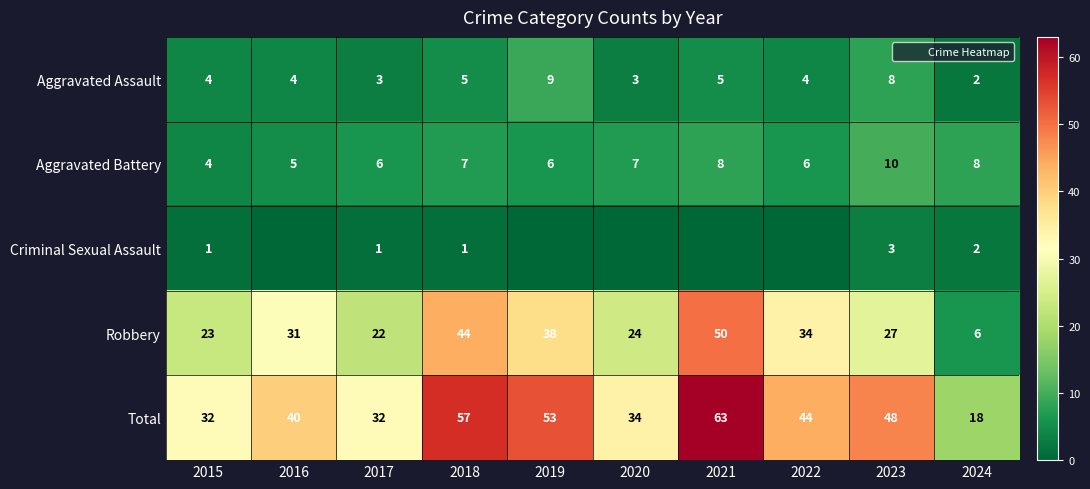

What is the difference between the Aggravated Battery values at 2017 and 2023?

4